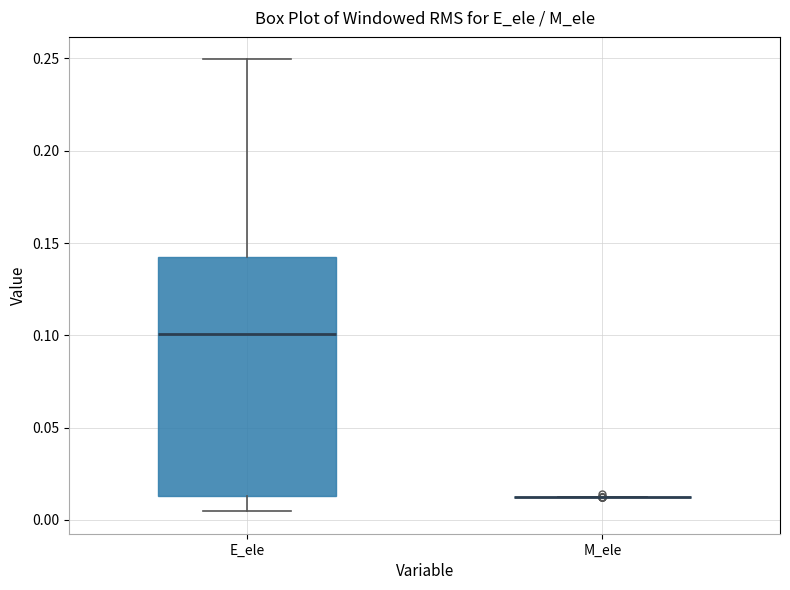

Reading left to right, read every box against the y-axis: the position of its median line, the range the box covers, and the ends of its whiskers. The values are not printed on the chart, so give them approximately, as read against the axis.

E_ele: median 0.100, box 0.015 to 0.140, whiskers 0.005 to 0.250
M_ele: box collapsed to a line at 0.010, whiskers 0.010 to 0.010